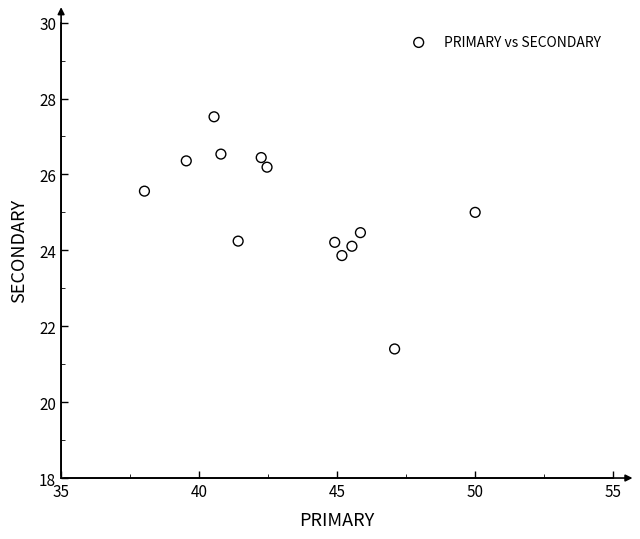

What is the range of Y values (max minus min)?

6.1